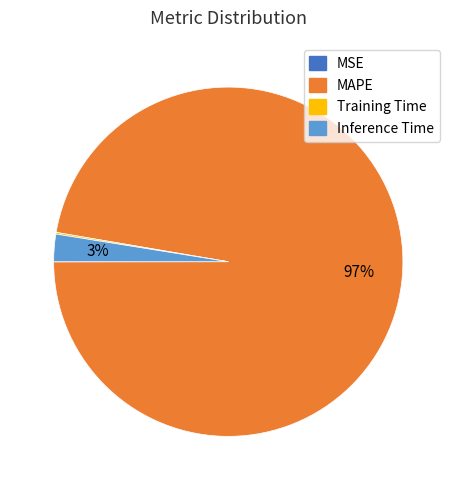

Is there a majority slice in this chart?

Yes